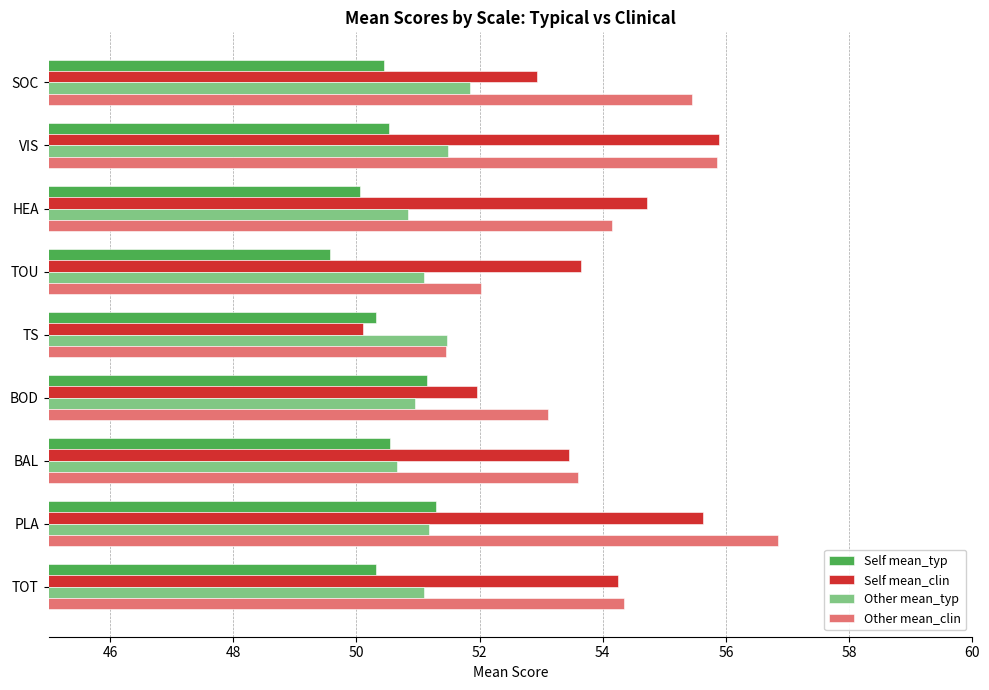

Count the number of categories in the chart.

9